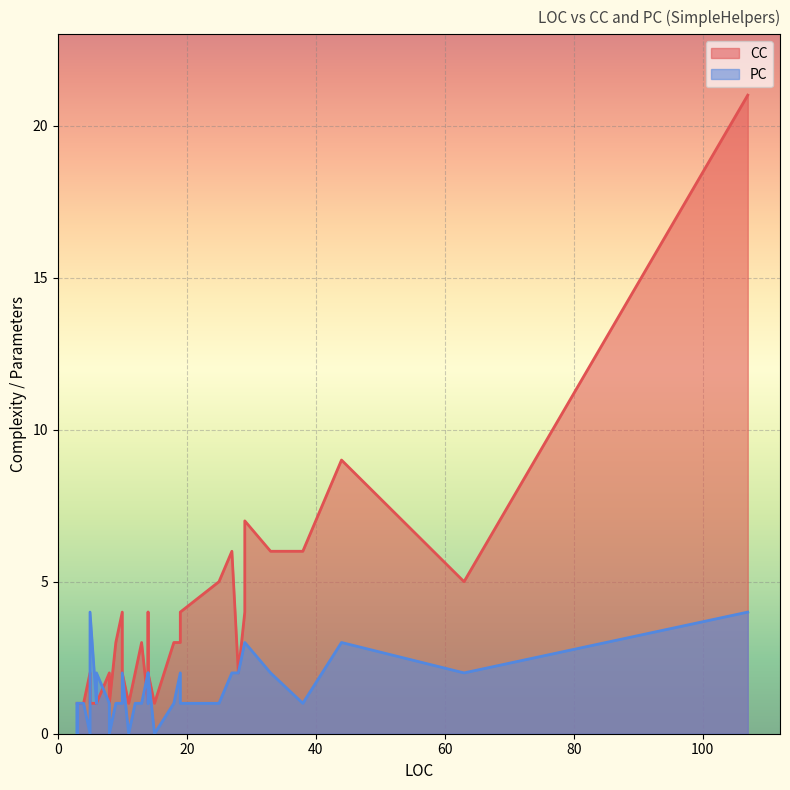

What is the difference between the CC values at 13 and 1?

5